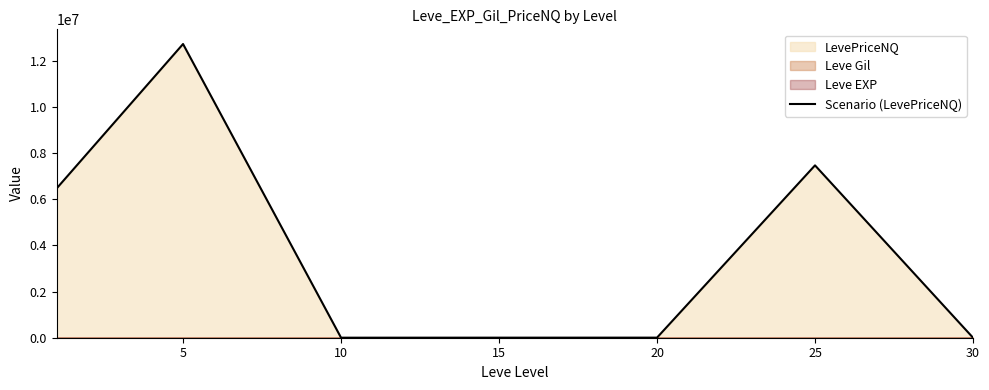

True or false: the data shows 819.8 at 15.

False